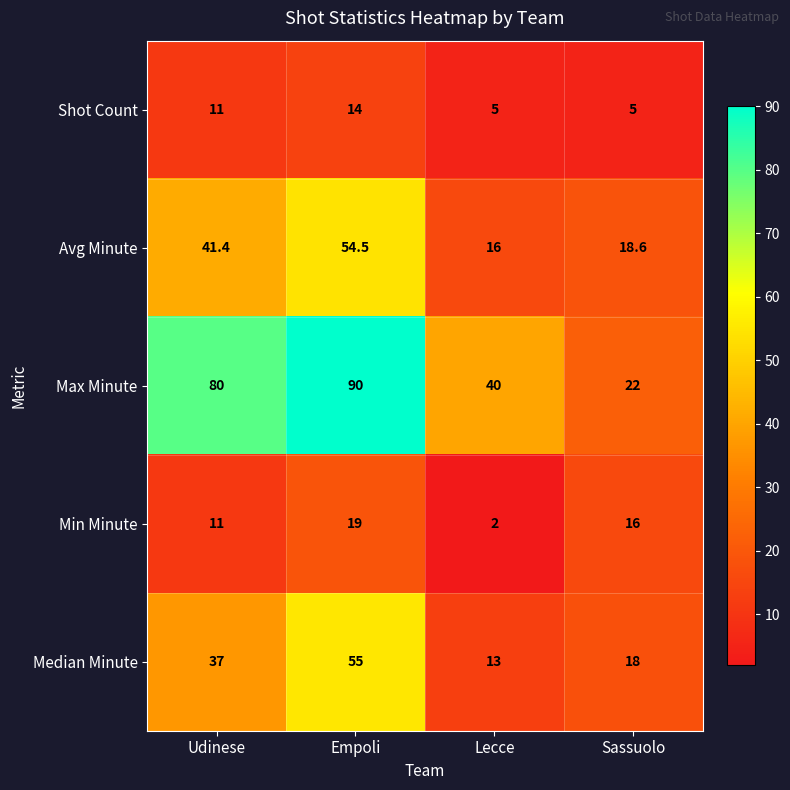

What is the highest value of the Min Minute series?

19.0